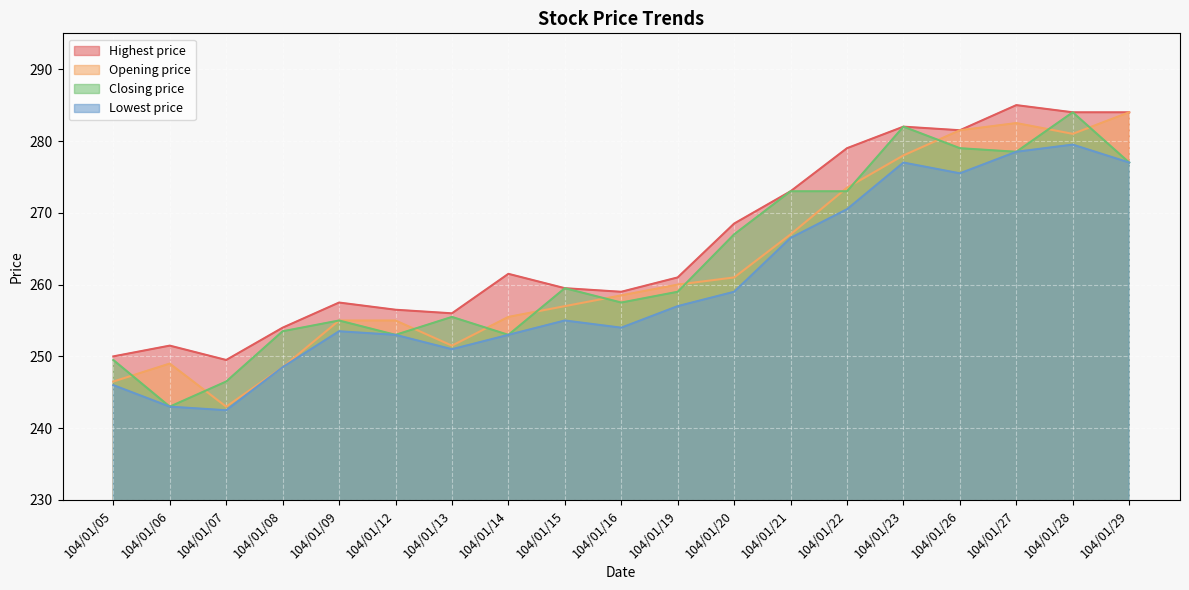

Which series has the largest total across all categories?

Highest price